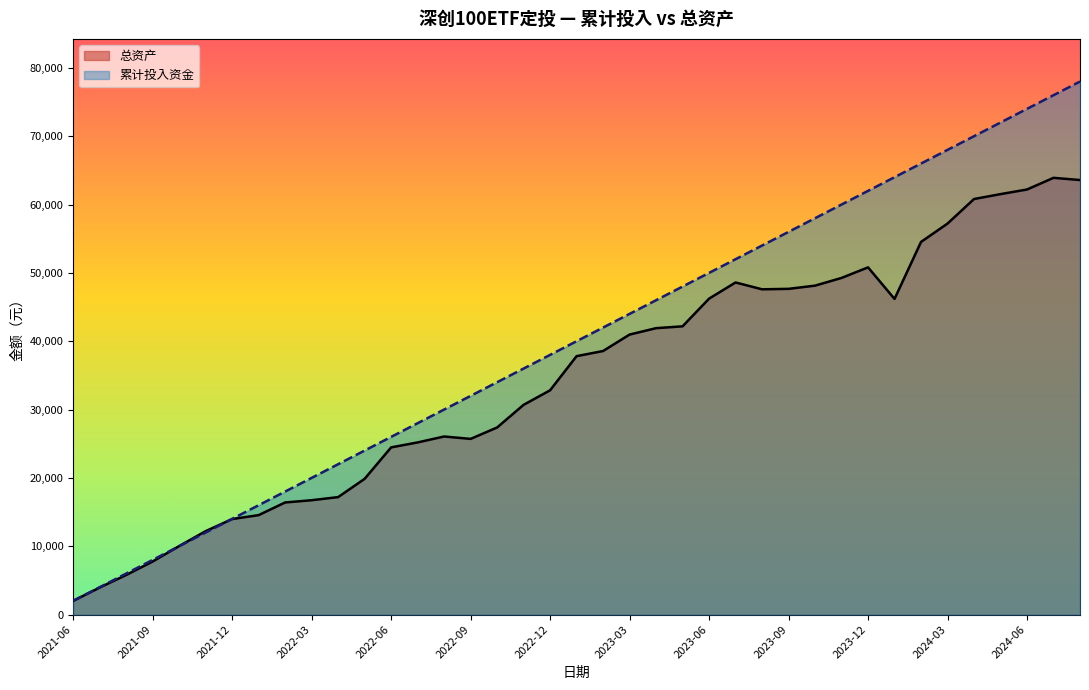

How many lines are shown in the chart?

2